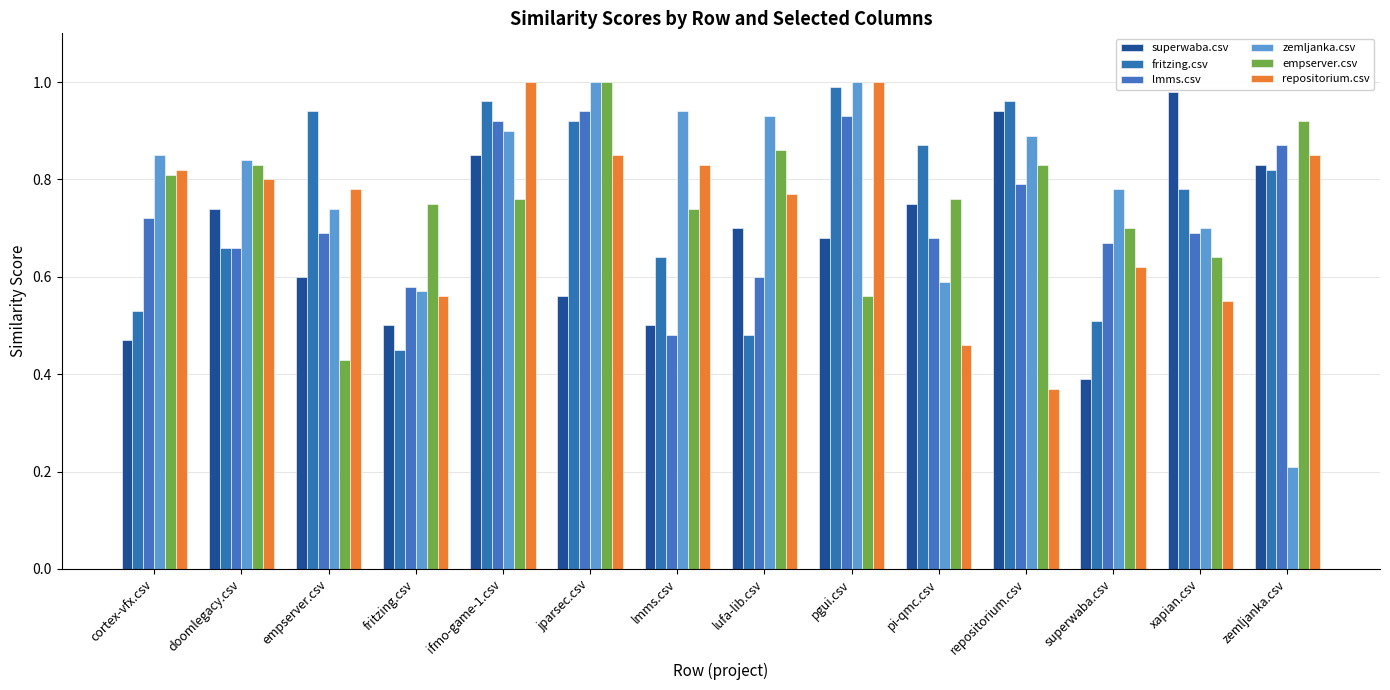

What is the average value of the lmms.csv series?

0.7